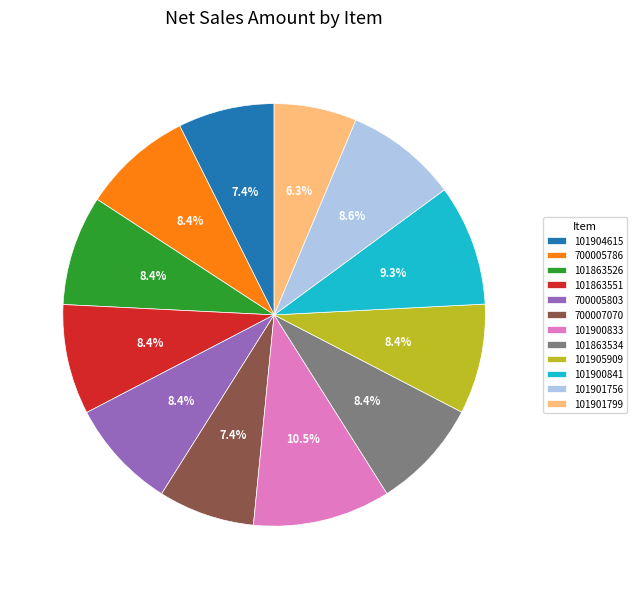

To the nearest percent, what is the combined percentage of 101900833 and 700005803?

19%